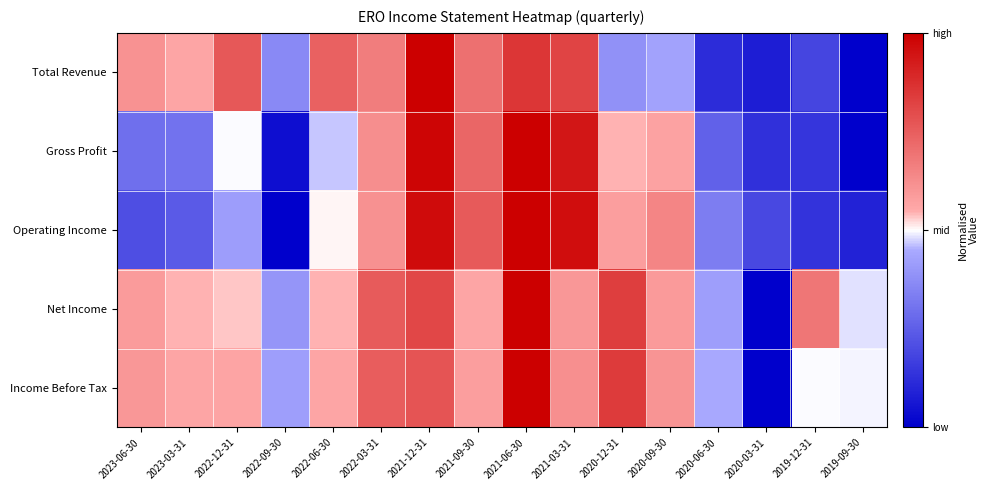

How many distinct data groups are displayed?

5